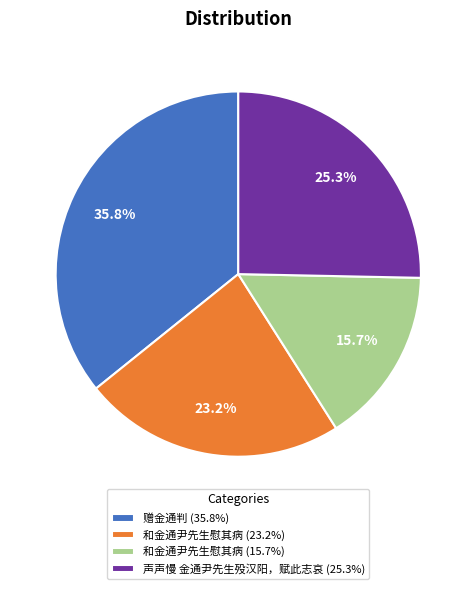

Is the sum of 声声慢 金通尹先生殁汉阳，赋此志哀 (25.3%) and 赠金通判 (35.8%) greater than half?

Yes